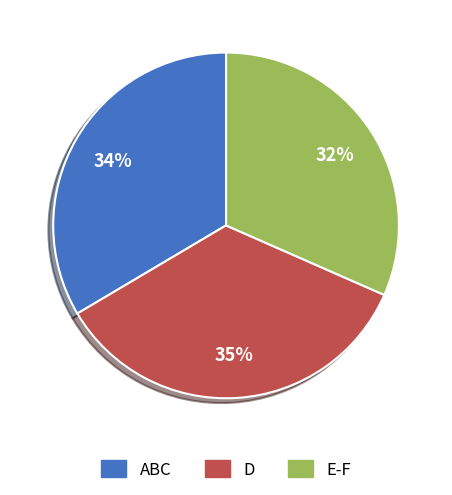

Does any single category account for the majority?

No